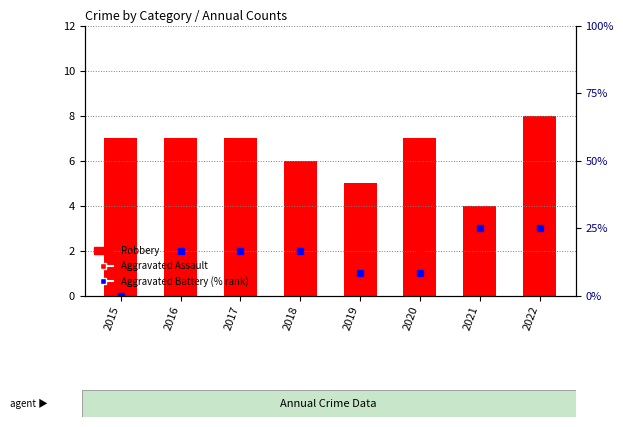

What is the average value of the Aggravated Battery (% rank) series?

14.6